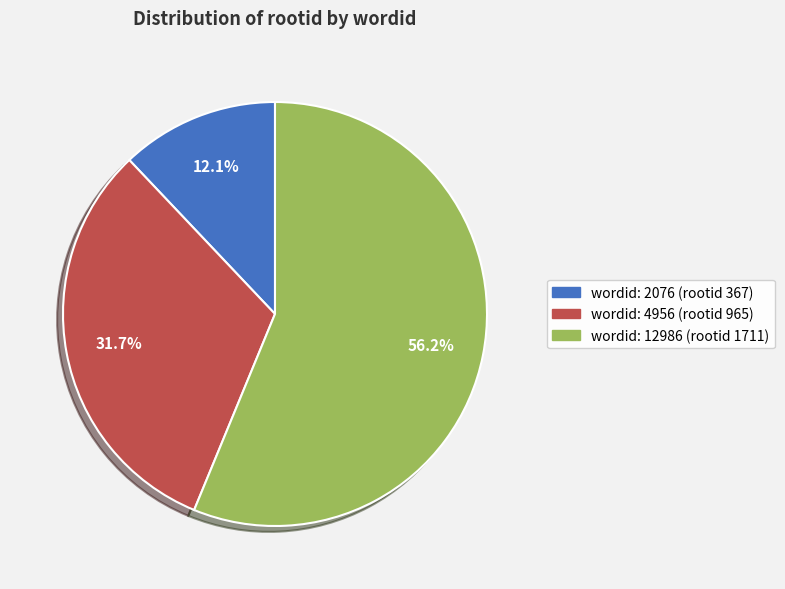

How many slices are in this pie chart?

3